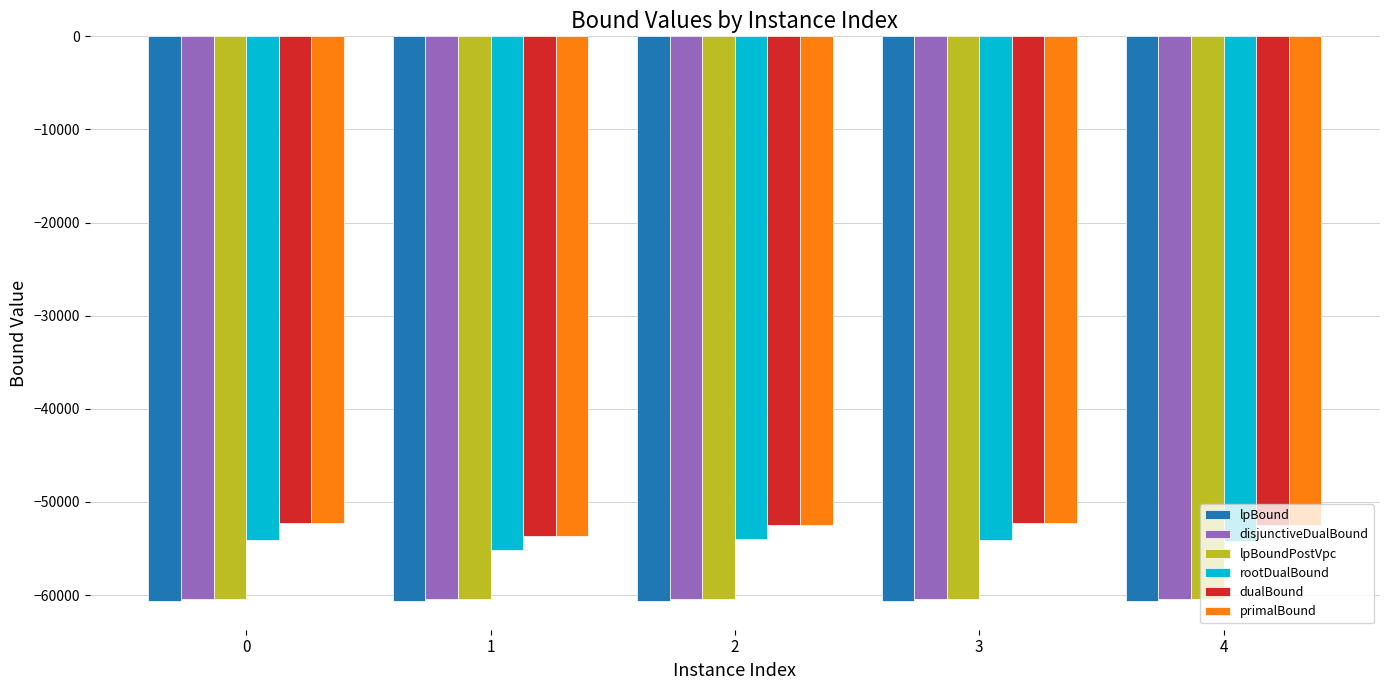

True or false: rootDualBound has a value of -96999.4 at 0.

False